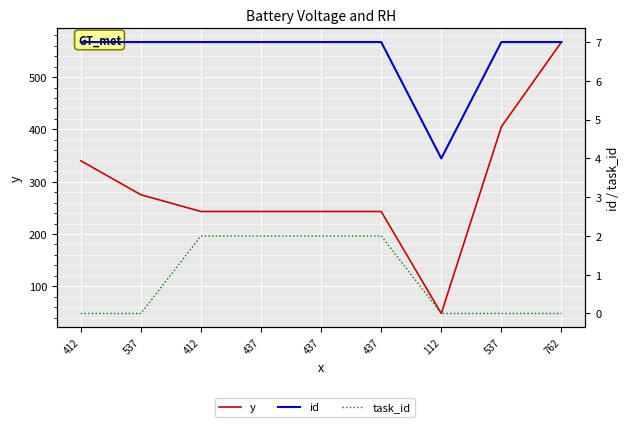

What is the value of the y point at the 2nd from the left?

275